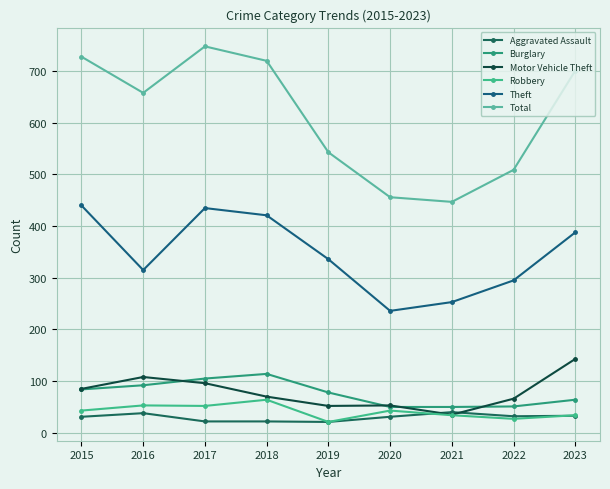

Which series has the largest total across all categories?

Total